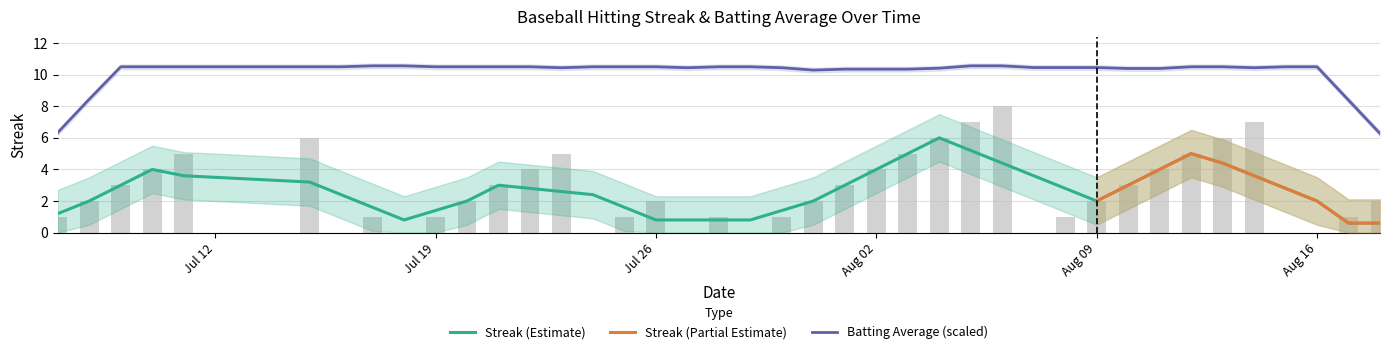

How many values are between 1 and 5?

26